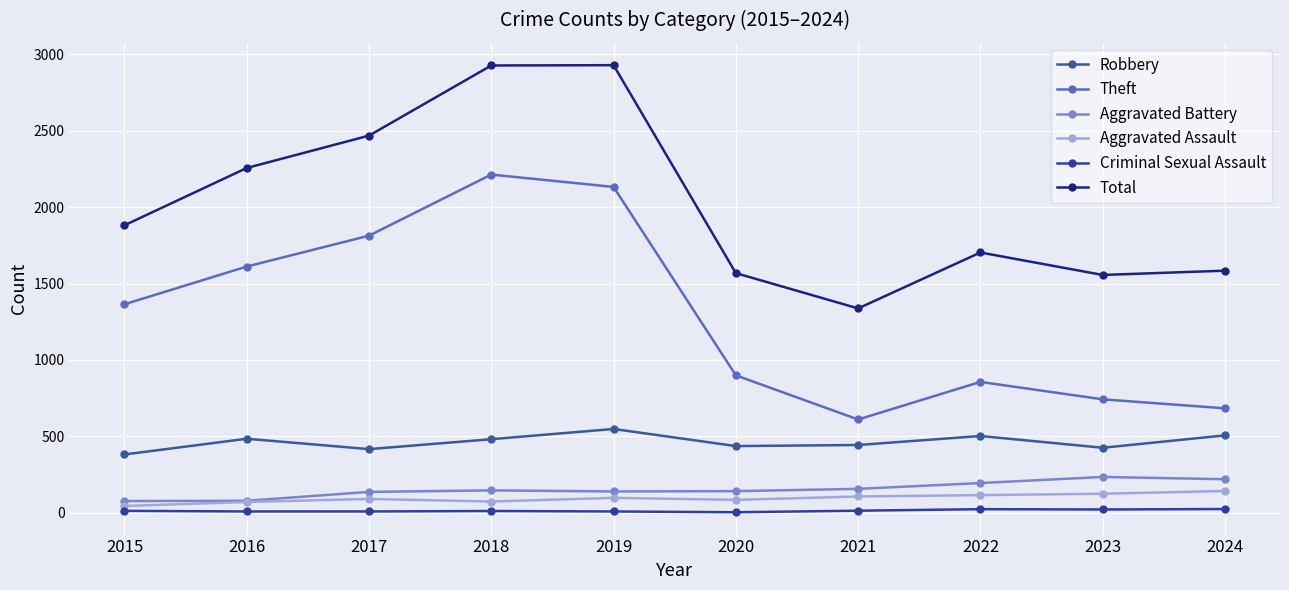

How many series are shown in this chart?

6